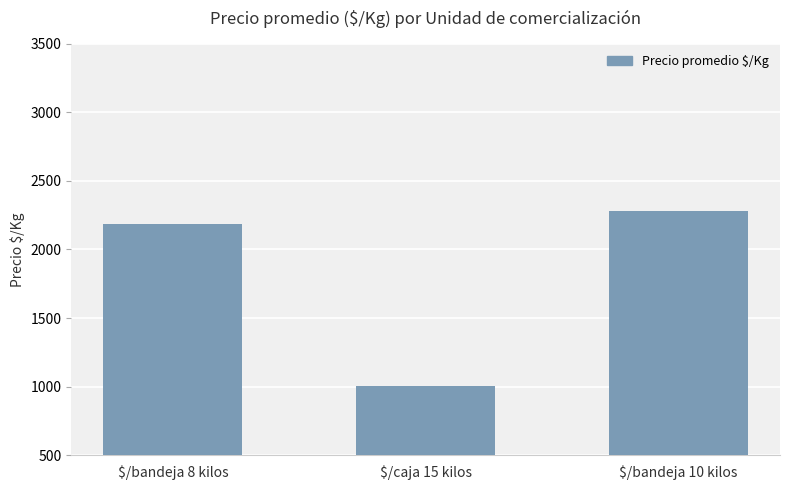

What is the smallest value displayed?

1007